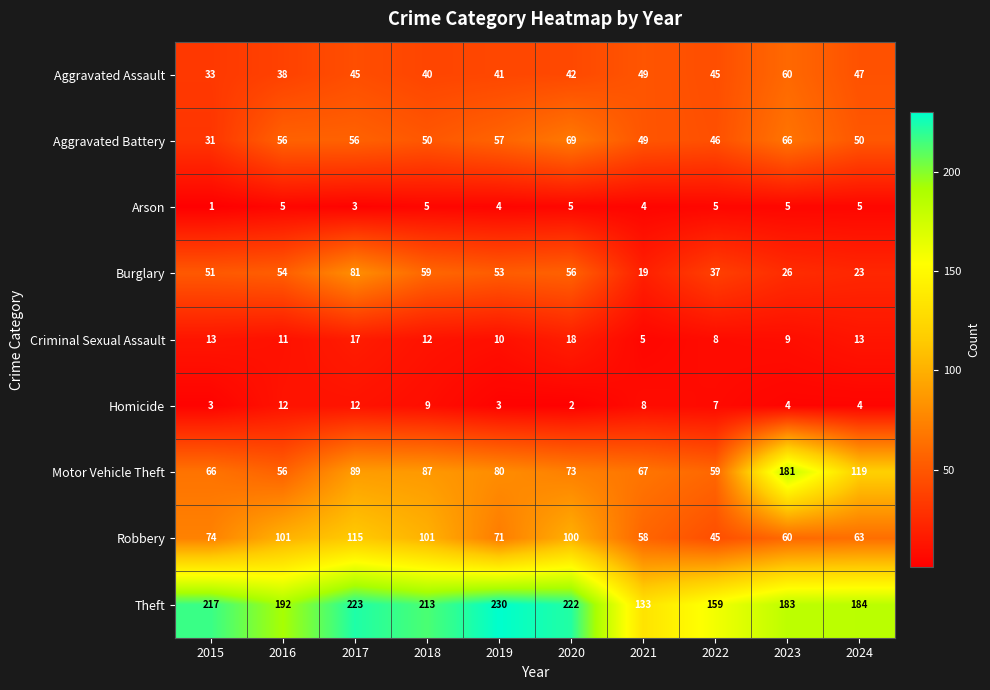

What value does the Motor Vehicle Theft series have at 2023?

181